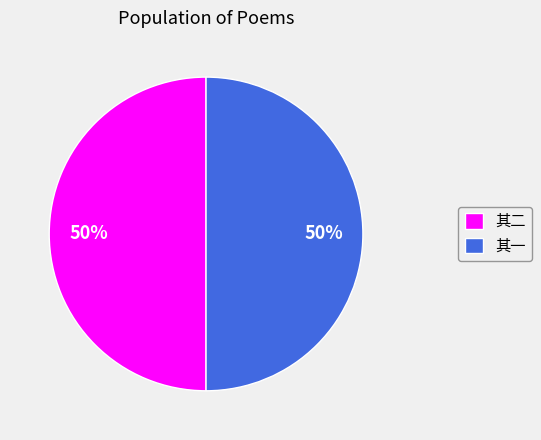

Is it true that 其一 is 50% of the pie?

True